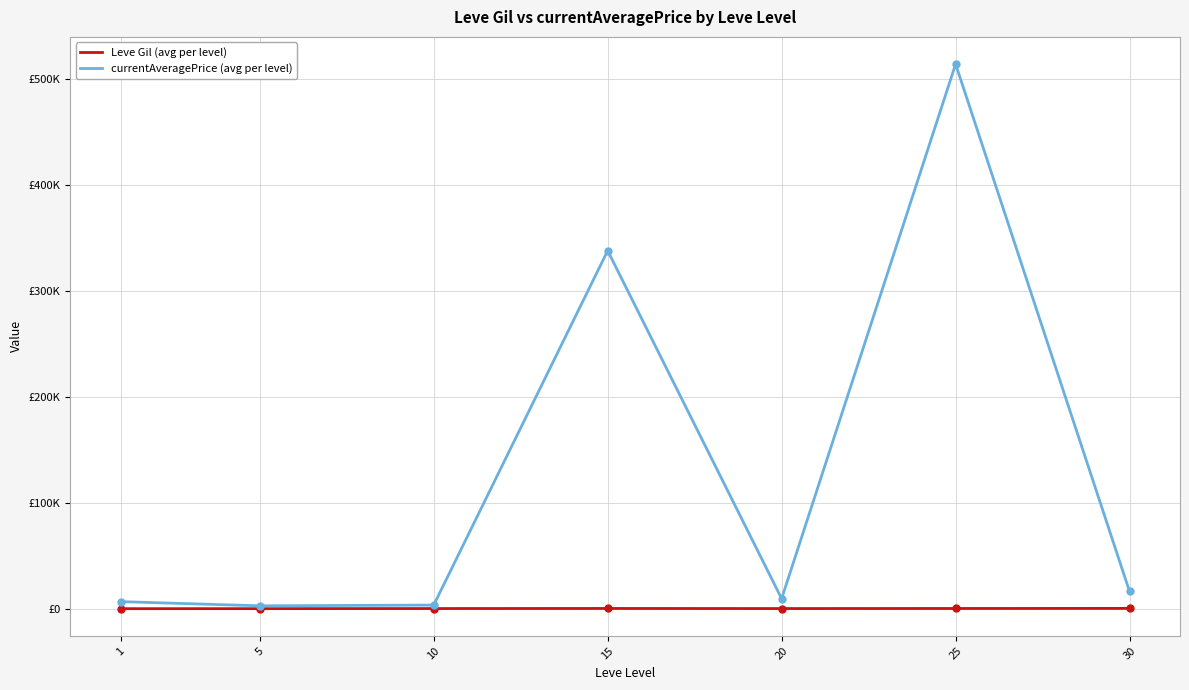

What is the total value across all series at 1?

6907.1